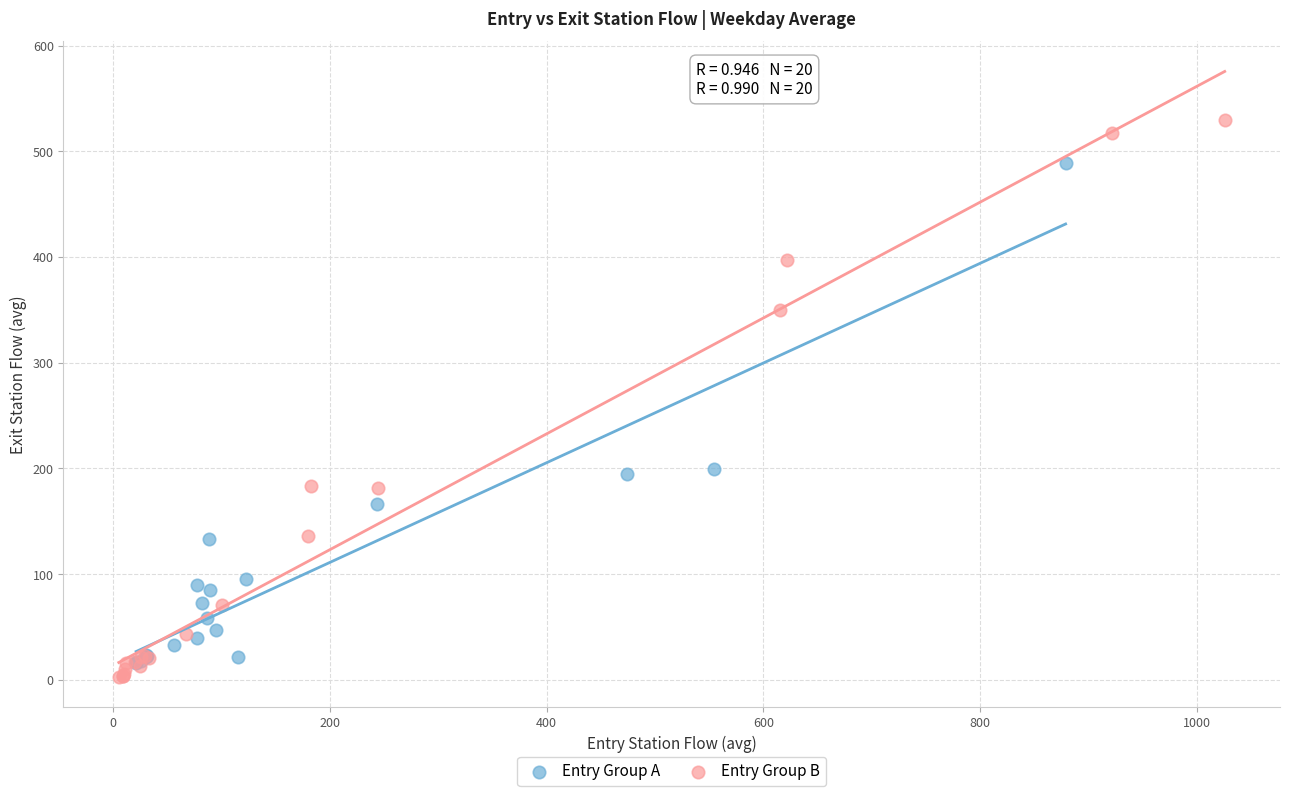

Which series contains the highest Y value?

Entry Group B